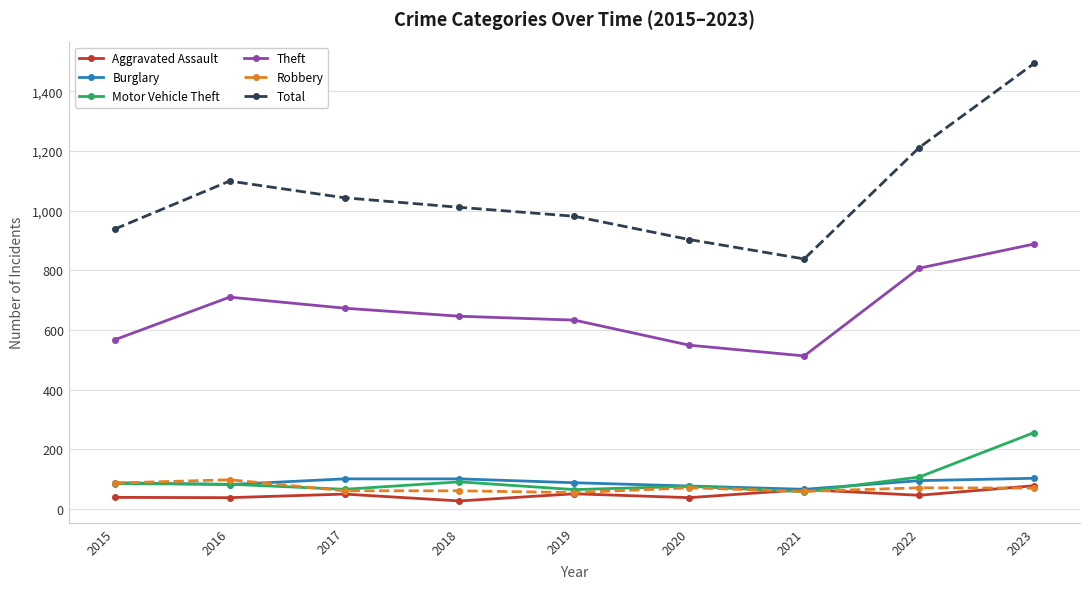

What is the difference between the maximum and second lowest values in the Motor Vehicle Theft series?

191